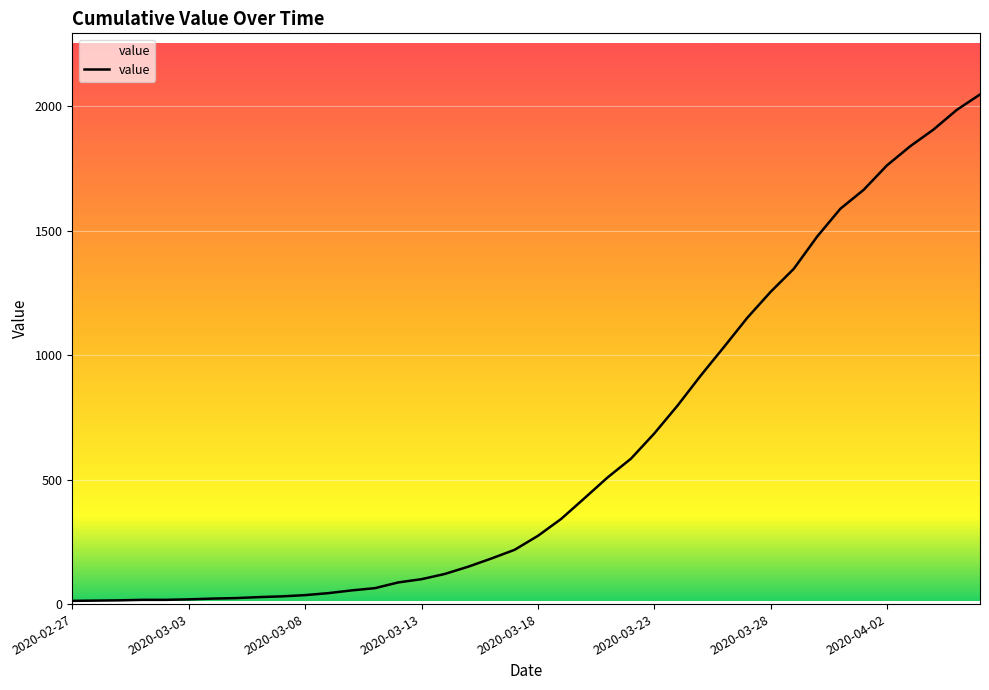

What is the greatest value displayed?

2047